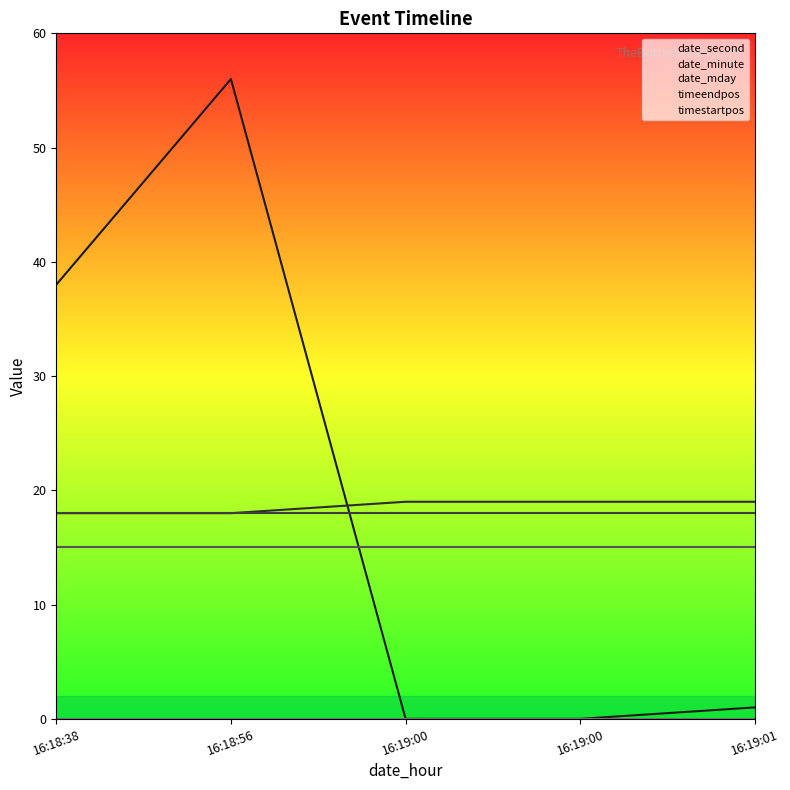

Read the date_minute value at 16:19:00.

19